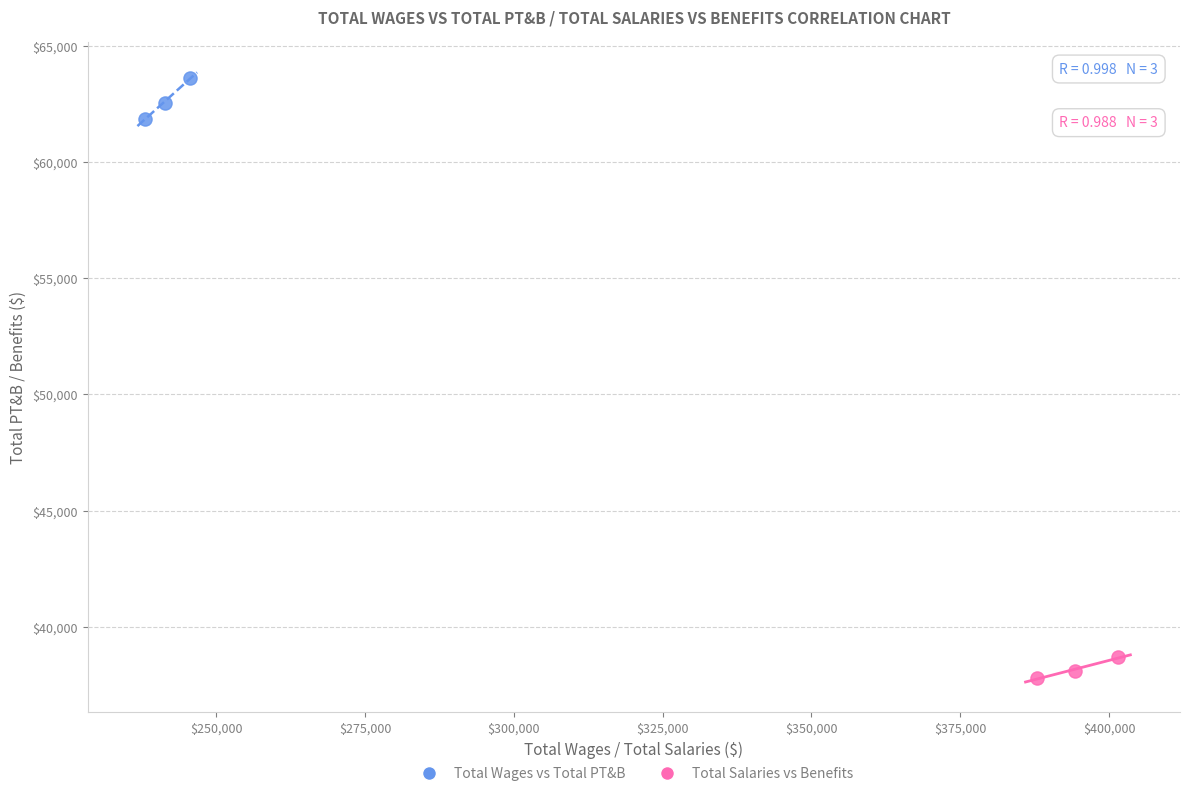

Which series reaches the minimum Y coordinate?

Total Salaries vs Benefits